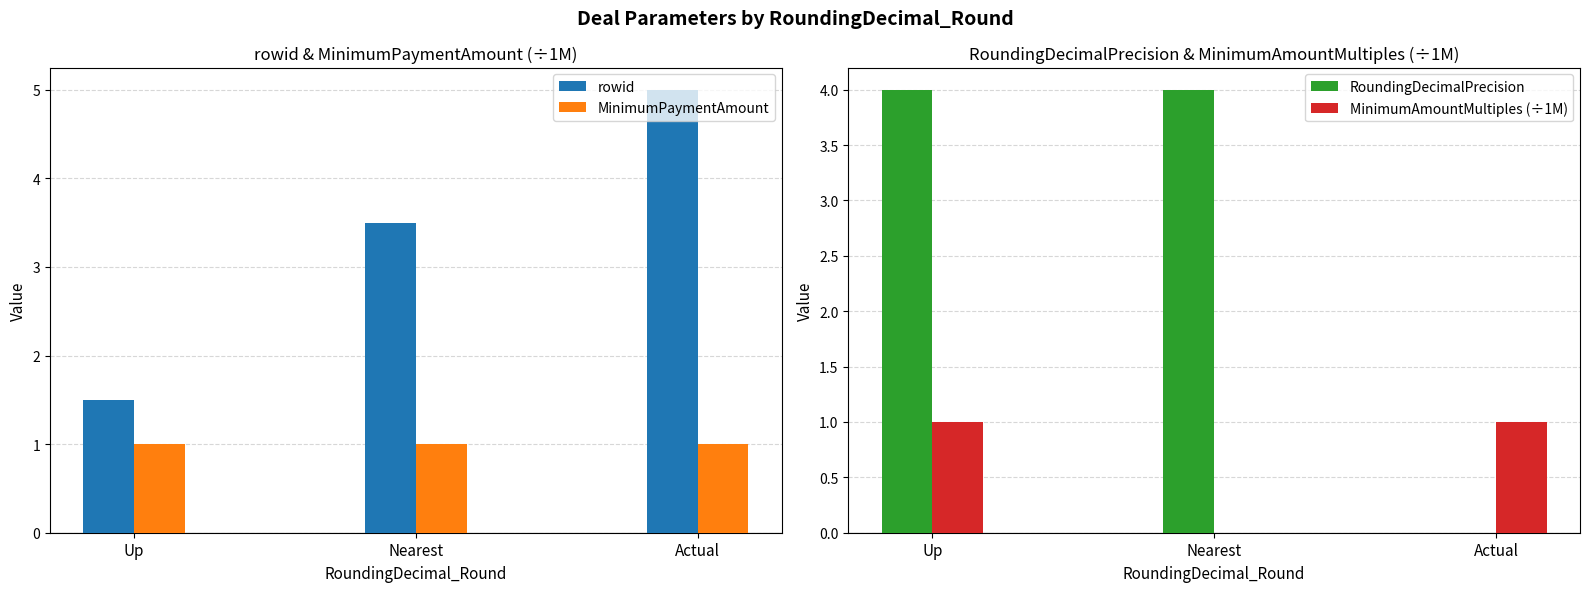

What is the difference between the highest and lowest values at Nearest?

4.0